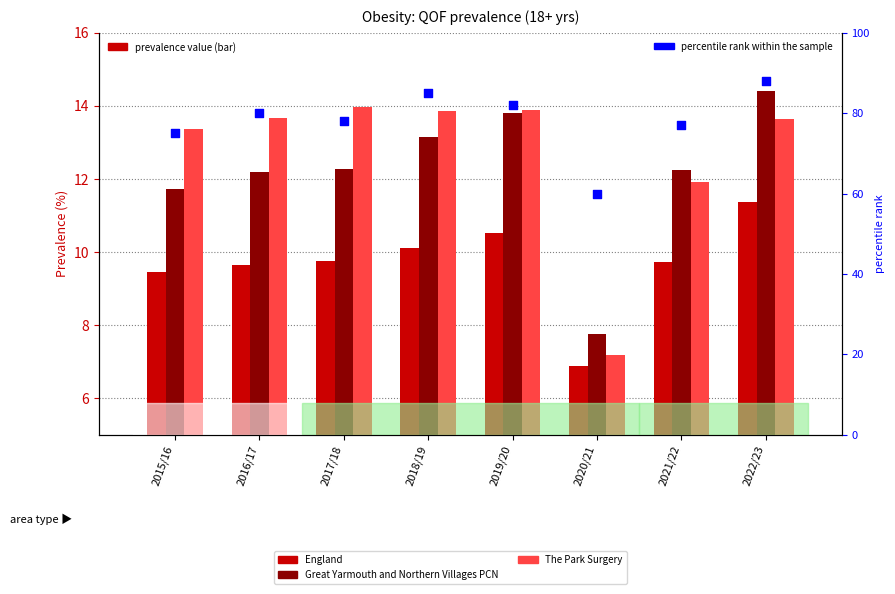

Which series has the widest spread of Y values?

percentile rank within the sample